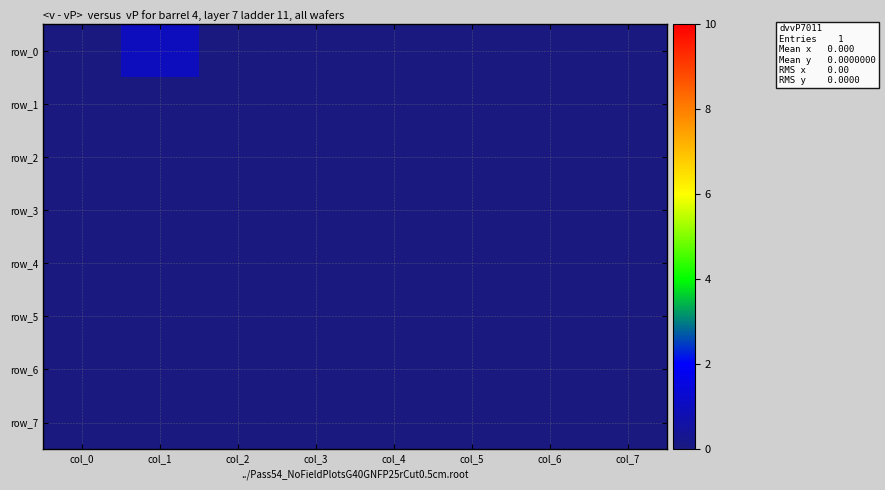

At how many categories does at least one series exceed 0?

1